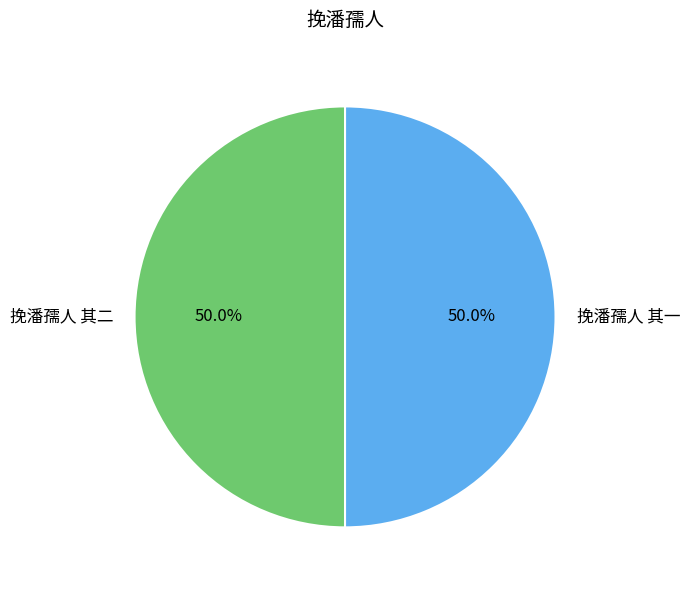

Combined, what portion of the pie is 挽潘孺人 其二 and 挽潘孺人 其一?

100.0%